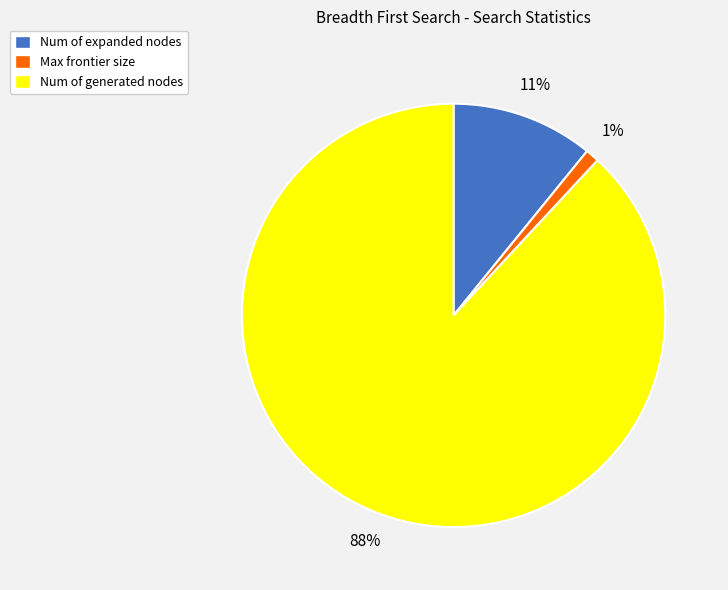

Between Num of generated nodes and Num of expanded nodes, which is larger?

Num of generated nodes